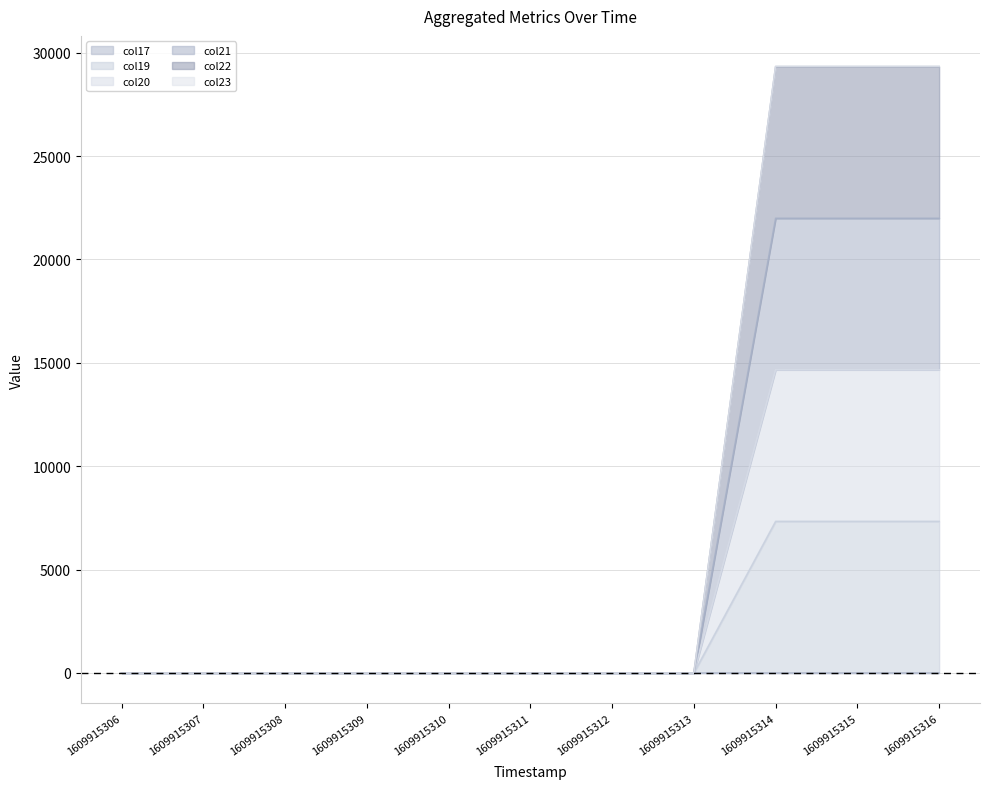

What is the difference between the maximum and minimum values in the col23 series?

21989.7